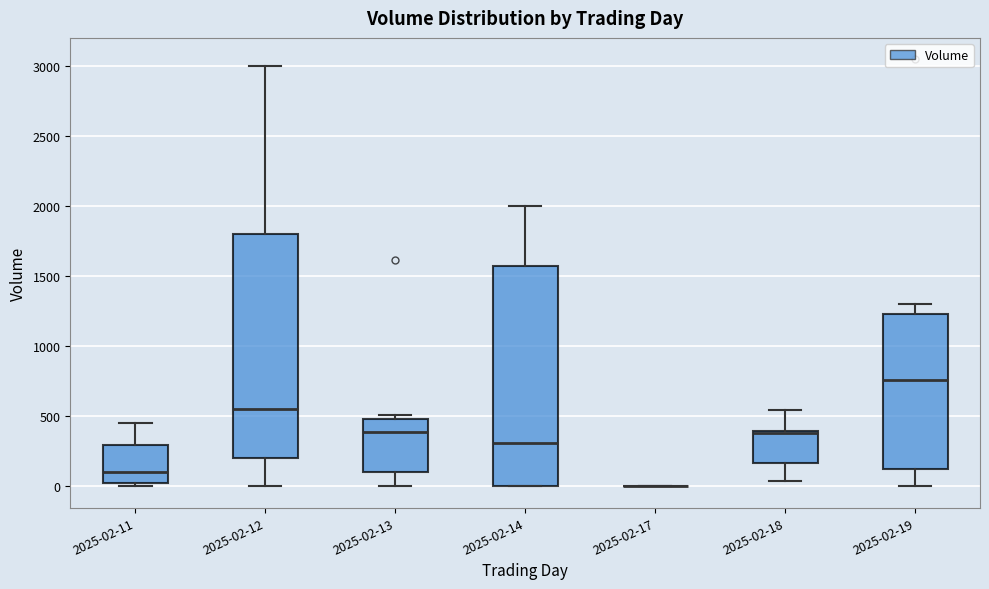

Reading left to right, read every box against the y-axis: the position of its median line, the range the box covers, and the ends of its whiskers. The values are not printed on the chart, so give them approximately, as read against the axis.

2025-02-11: median 100, box 50 to 300, whiskers 0 to 450
2025-02-12: median 550, box 200 to 1800, whiskers 0 to 3000
2025-02-13: median 400, box 100 to 500, whiskers 0 to 500 (just above the box's upper edge)
2025-02-14: median 300, box 0 to 1550, whiskers 0 to 2000
2025-02-17: box collapsed to a line at 0, whiskers 0 to 0
2025-02-18: median 400 (just below the box's upper edge), box 150 to 400, whiskers 50 to 550
2025-02-19: median 750, box 150 to 1250, whiskers 0 to 1300